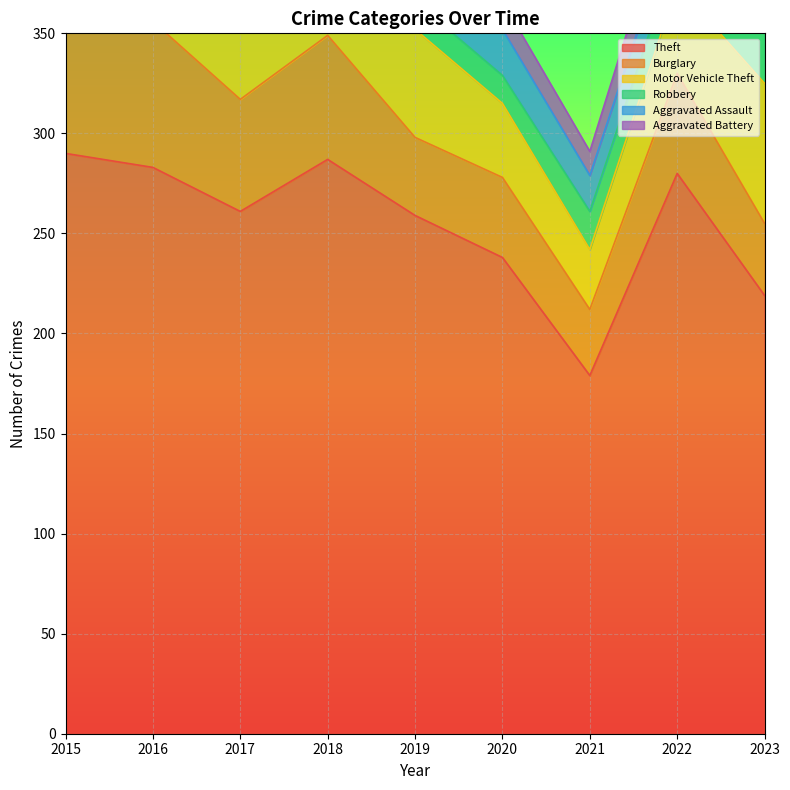

The value of Robbery at 2018 is 17. True or false?

True